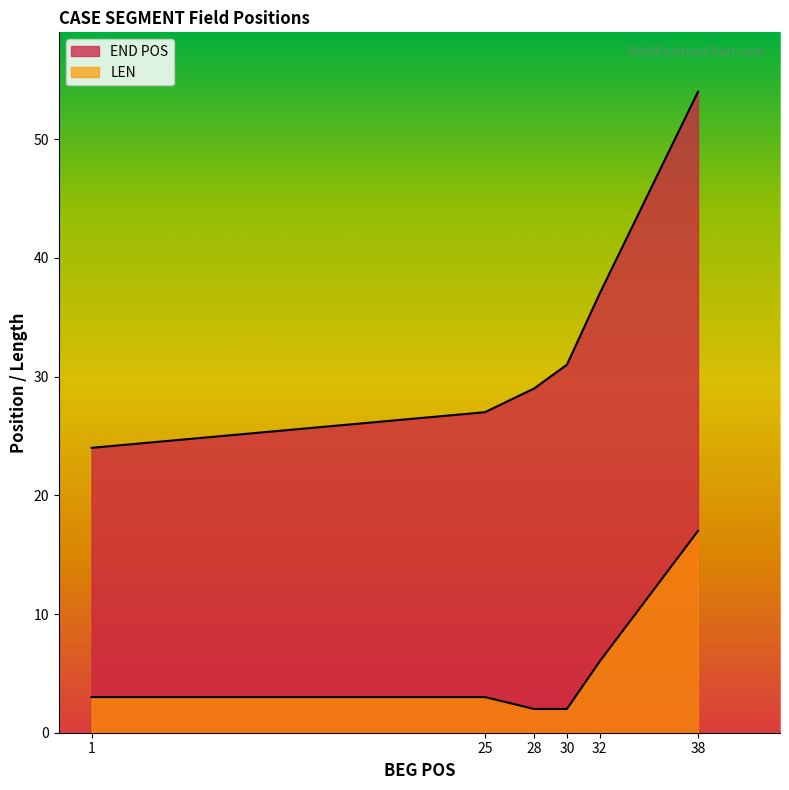

Reading left to right, extract all data points from this chart.

END POS: 1=24	25=27	28=29	30=31	32=37	38=54
LEN: 1=3	25=3	28=2	30=2	32=6	38=17